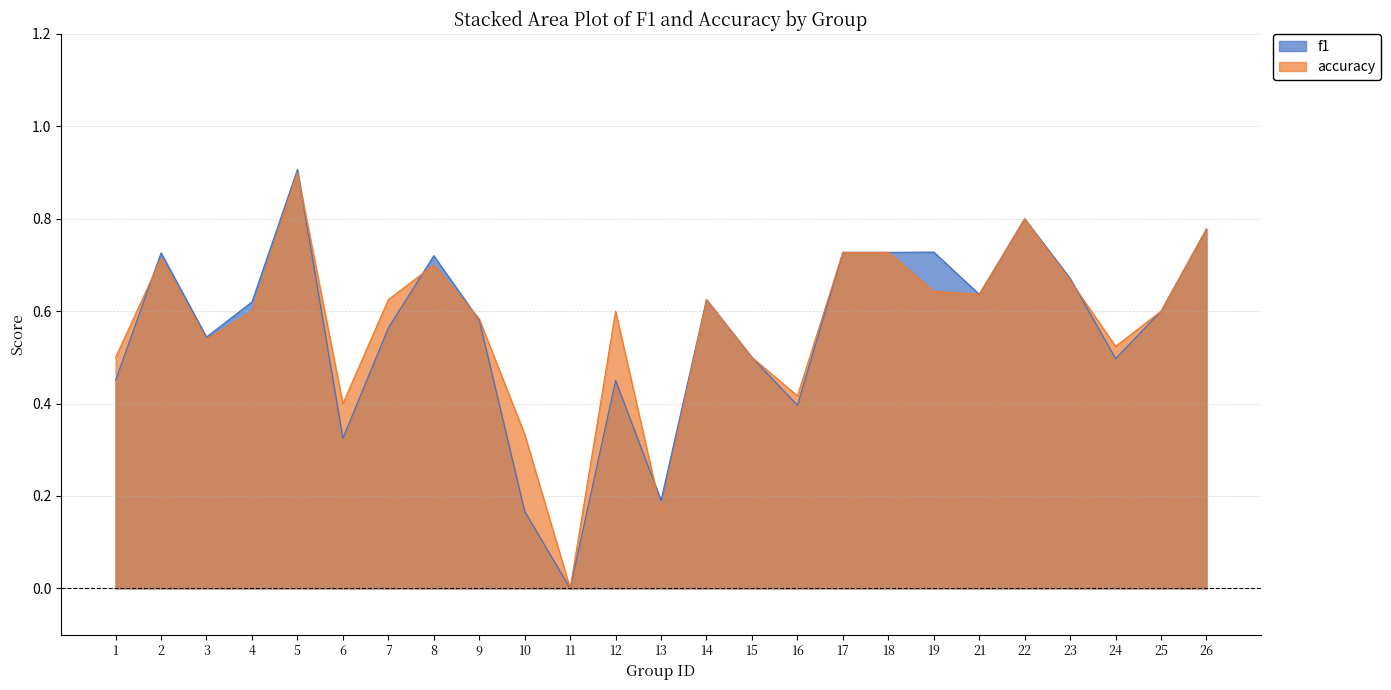

At which label does f1 reach its peak?

5